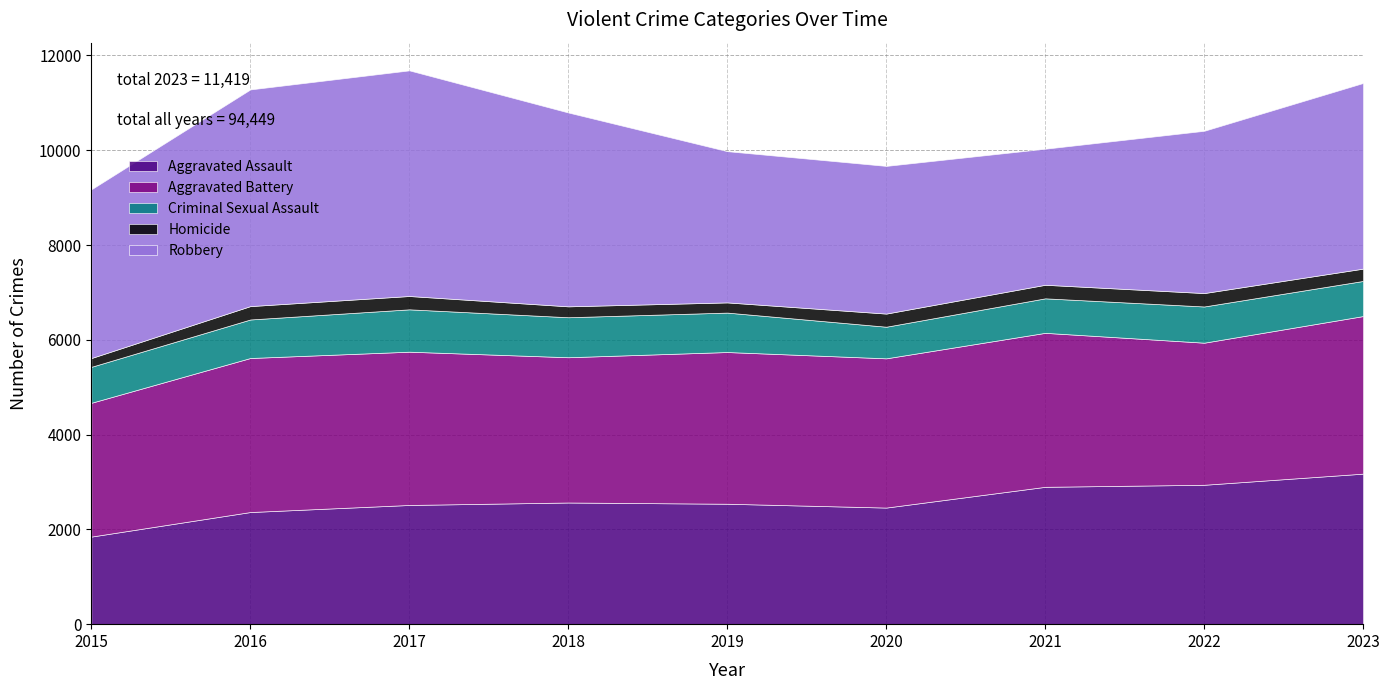

The Robbery series shows 1269 at 2020. True or false?

False